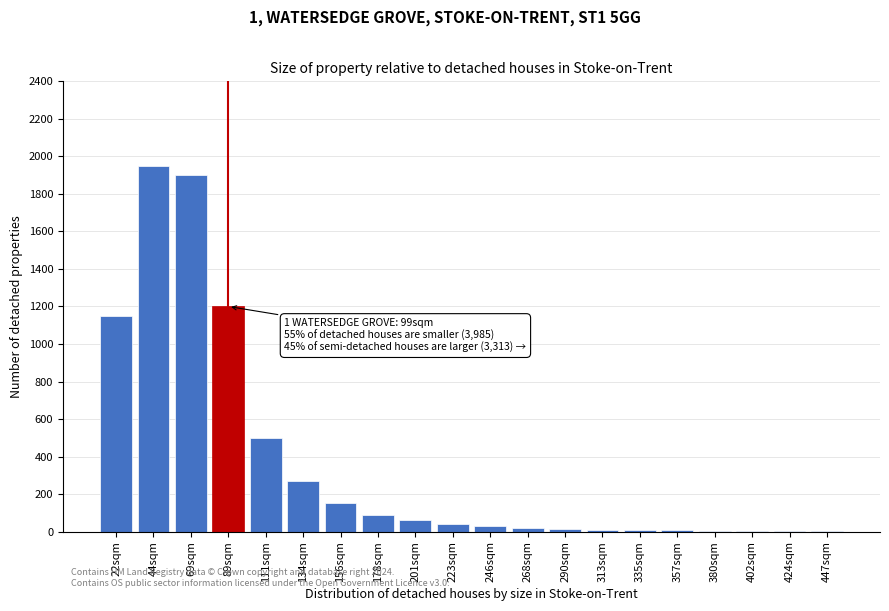

What is the maximum value shown in the chart?

1950